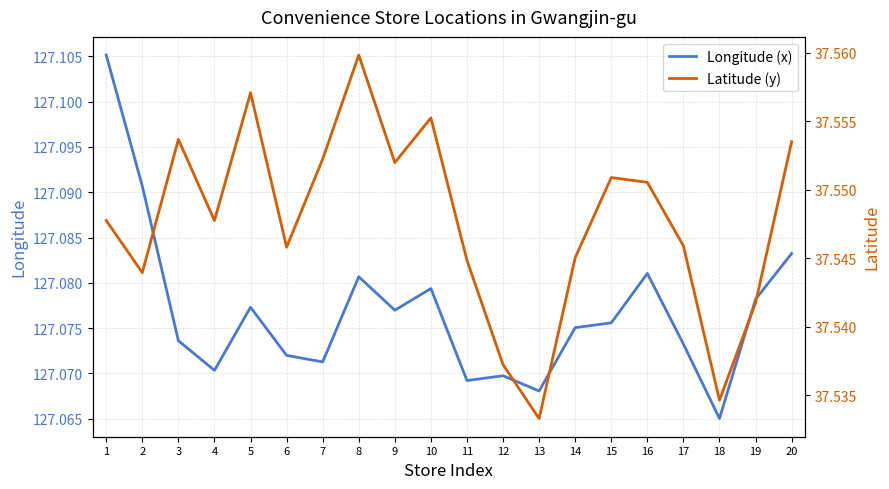

Is the value of Longitude (x) at 4 greater than the value of Latitude (y) at 20?

Yes